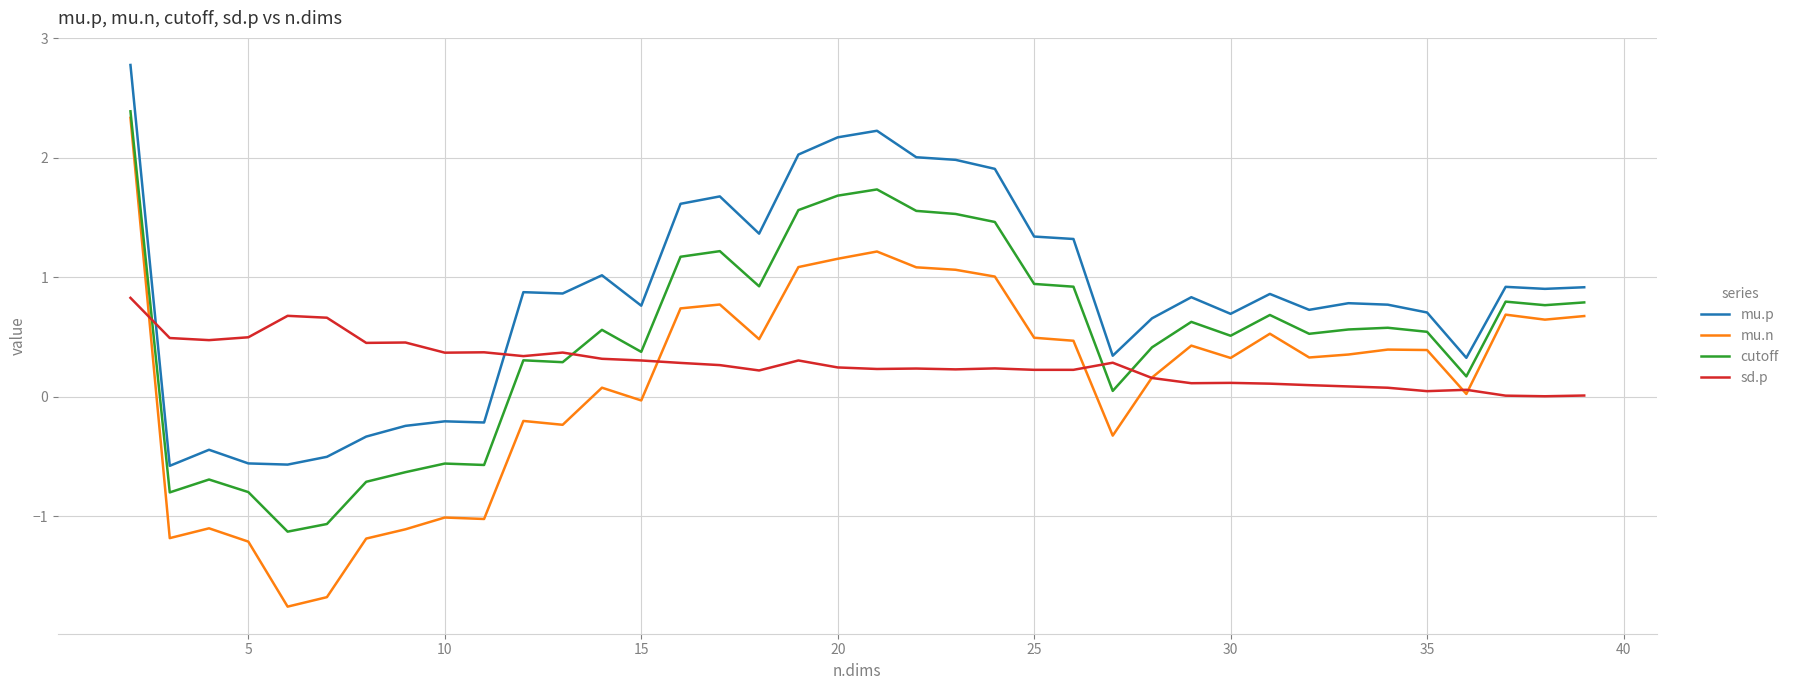

How many values in the mu.p series exceed 0?

29